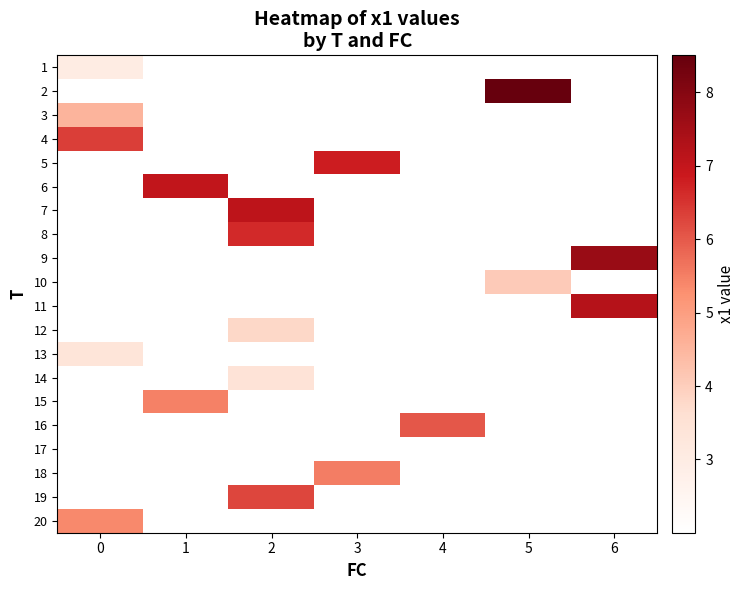

What is the lowest value of the 1 series?

3.0